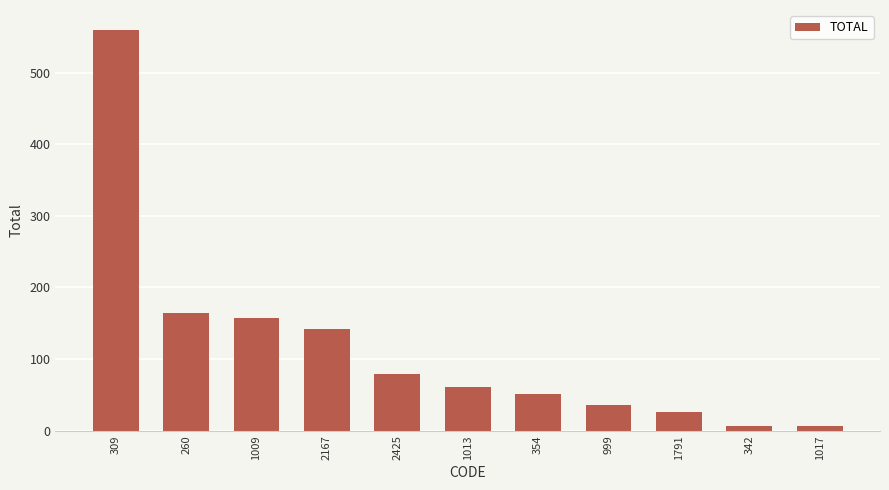

What position from the left is 2425?

5